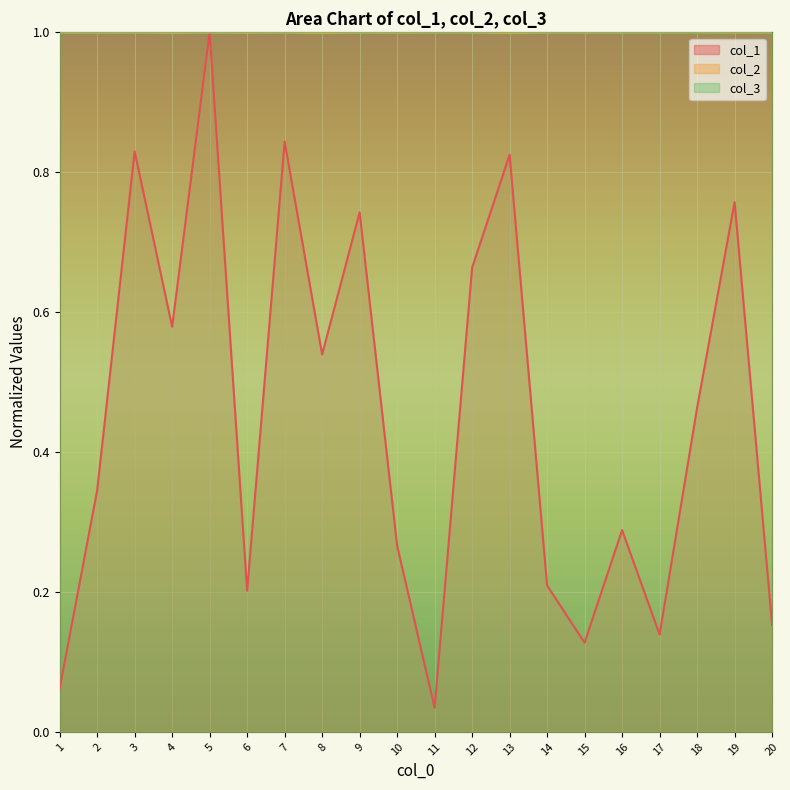

How many lines are shown in the chart?

3